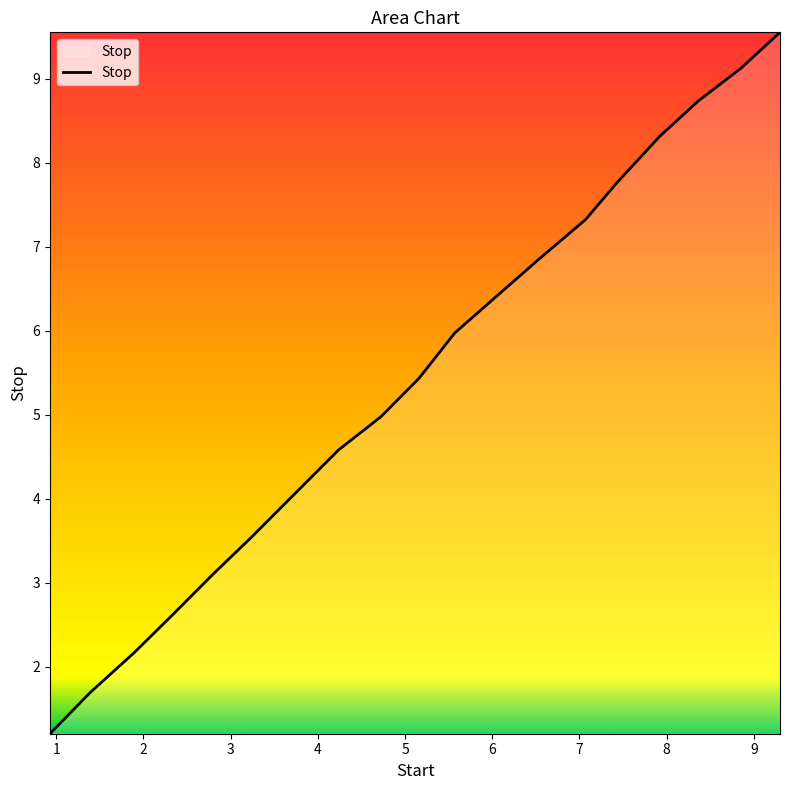

What is the minimum value shown in the chart?

1.2